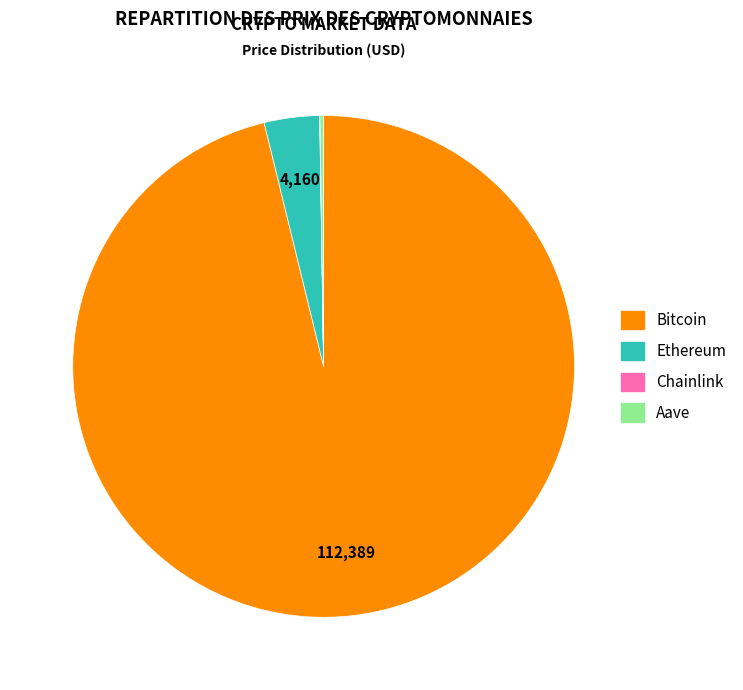

What is the largest slice in the pie chart?

Bitcoin